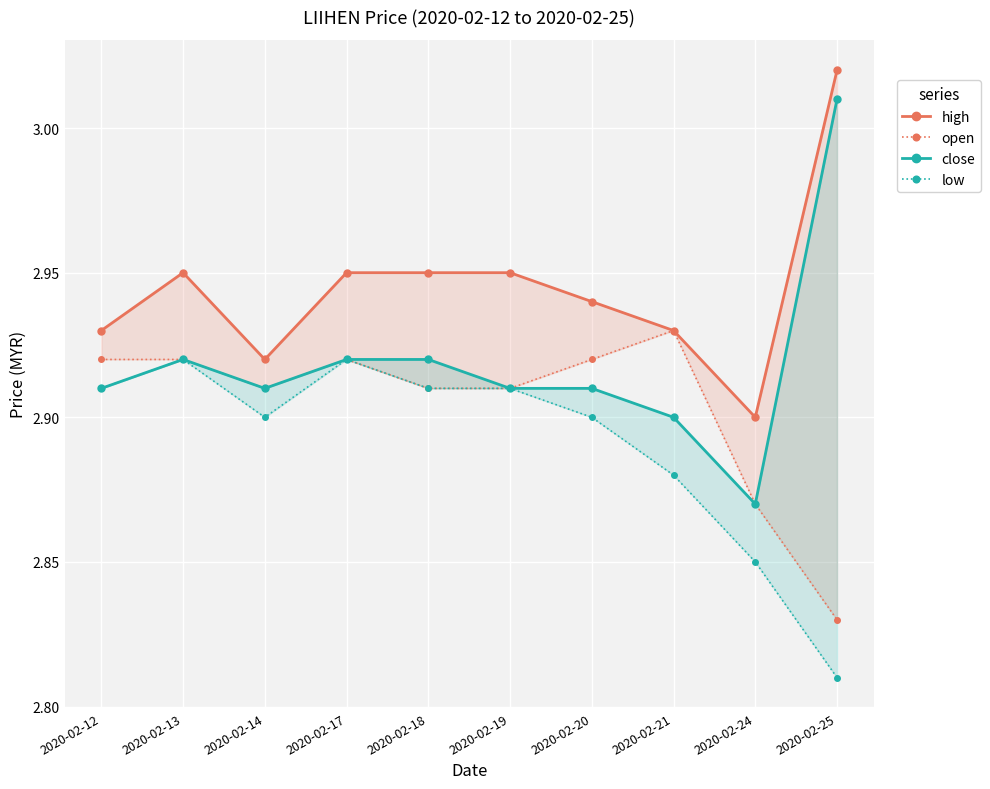

Which series has the largest range (max minus min)?

close